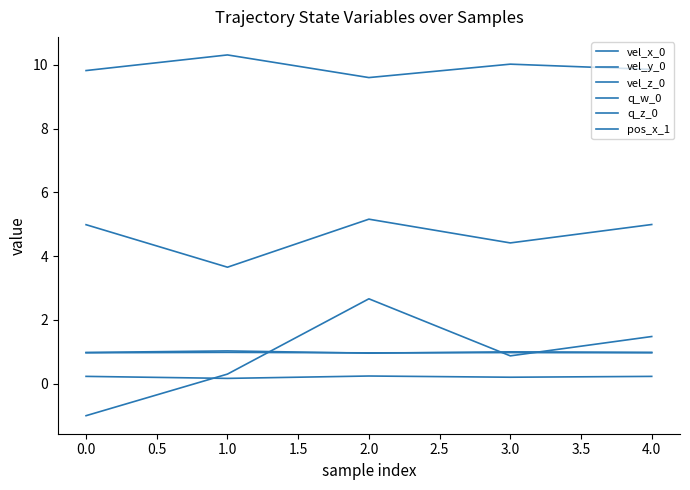

Does the chart have visible grid lines?

No